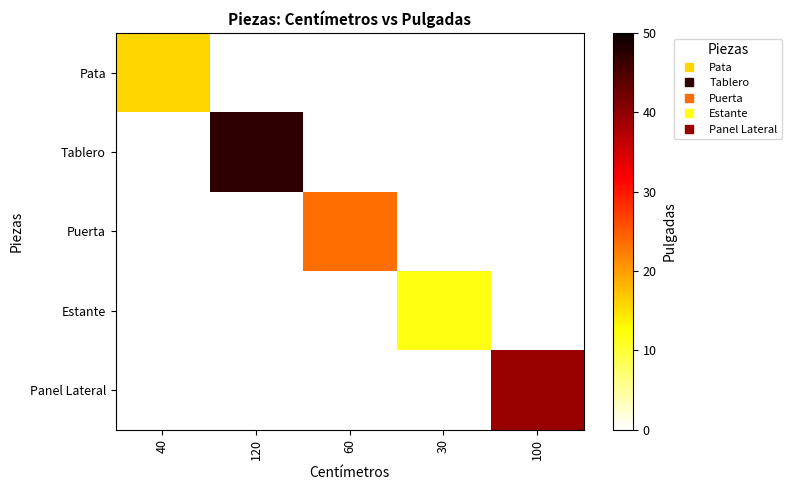

At which category is the sum across all series the highest?

120